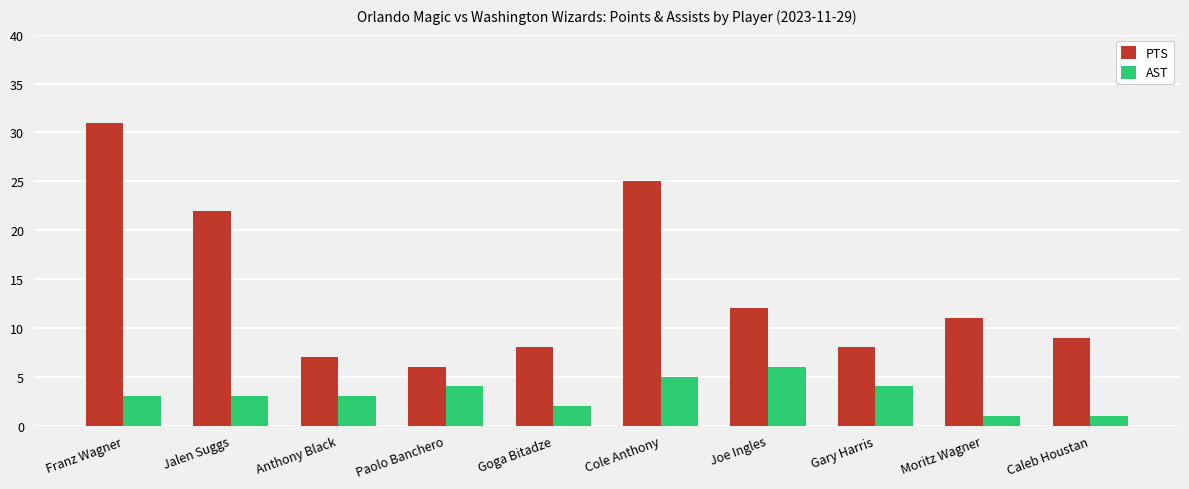

What is the label of the 6th bar from the left?

Cole Anthony